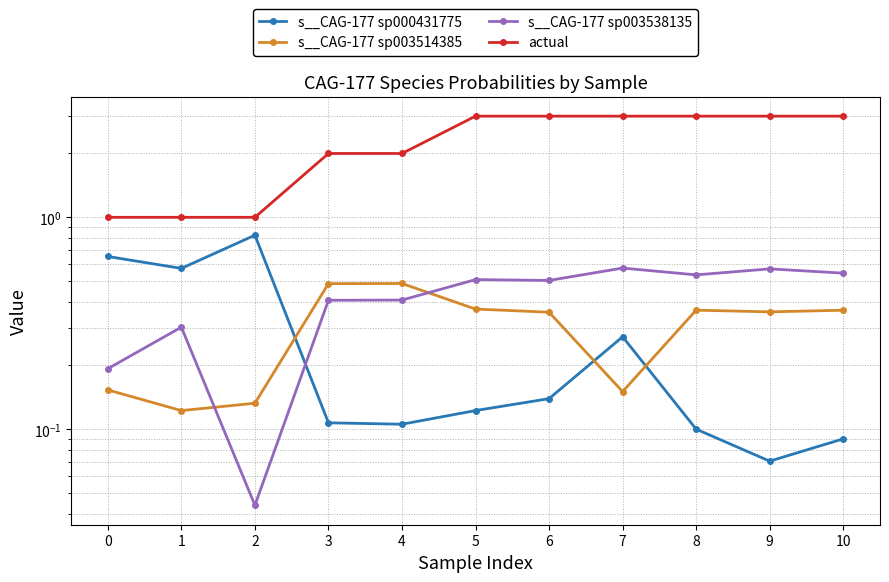

Which series changed the most between 4 and 5?

actual